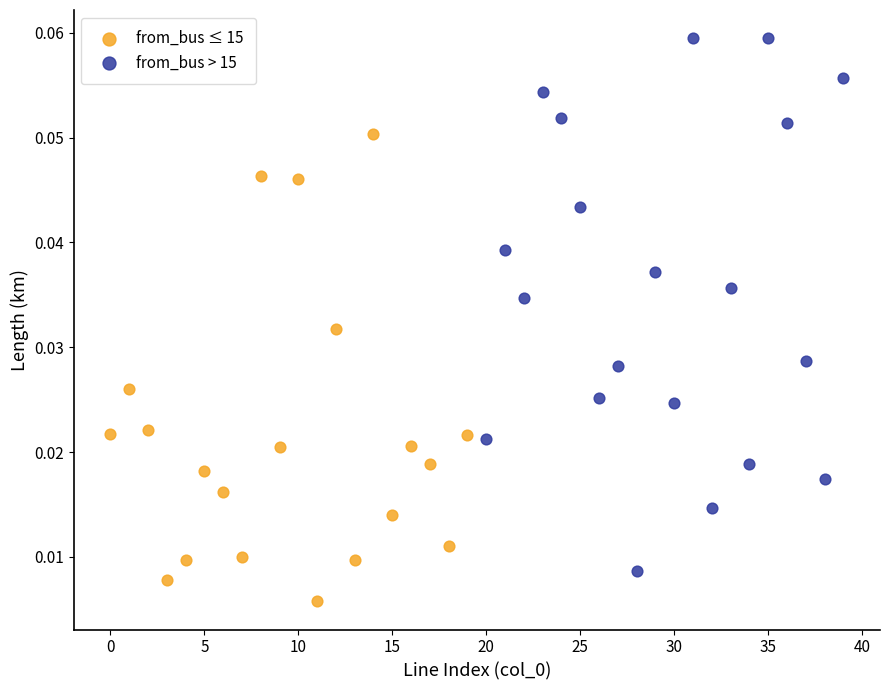

Which series has the largest Y range (max minus min)?

from_bus > 15